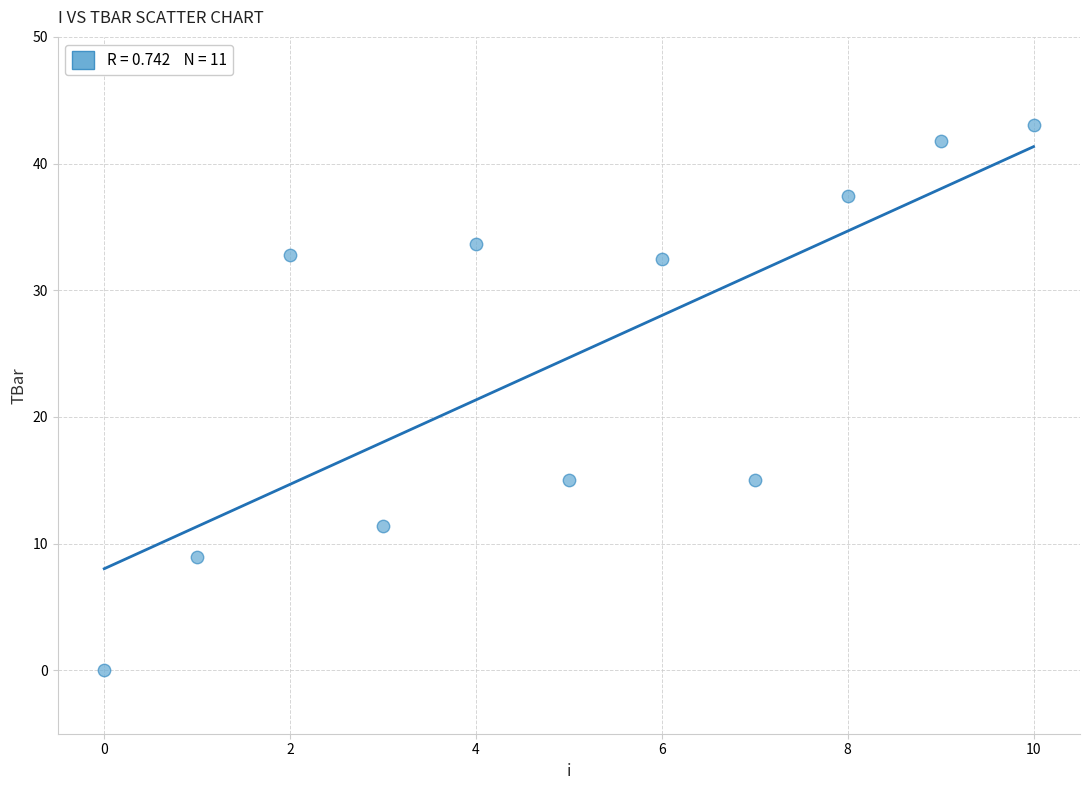

What is the average Y value?

24.7